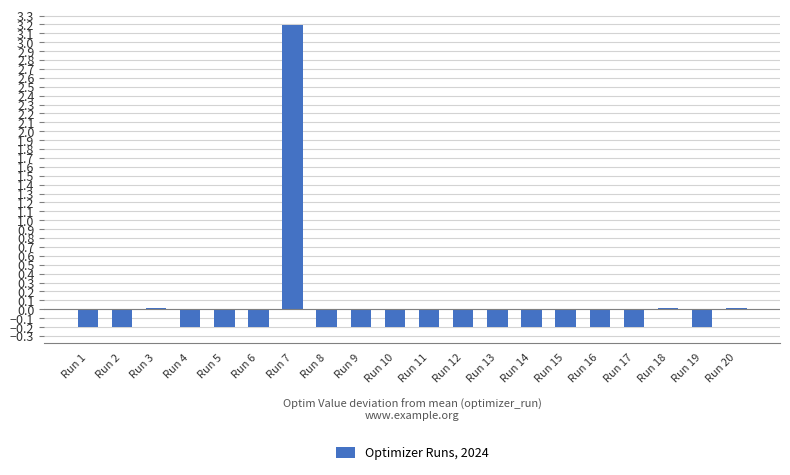

What is the value of the 7th bar from the left?

3.2